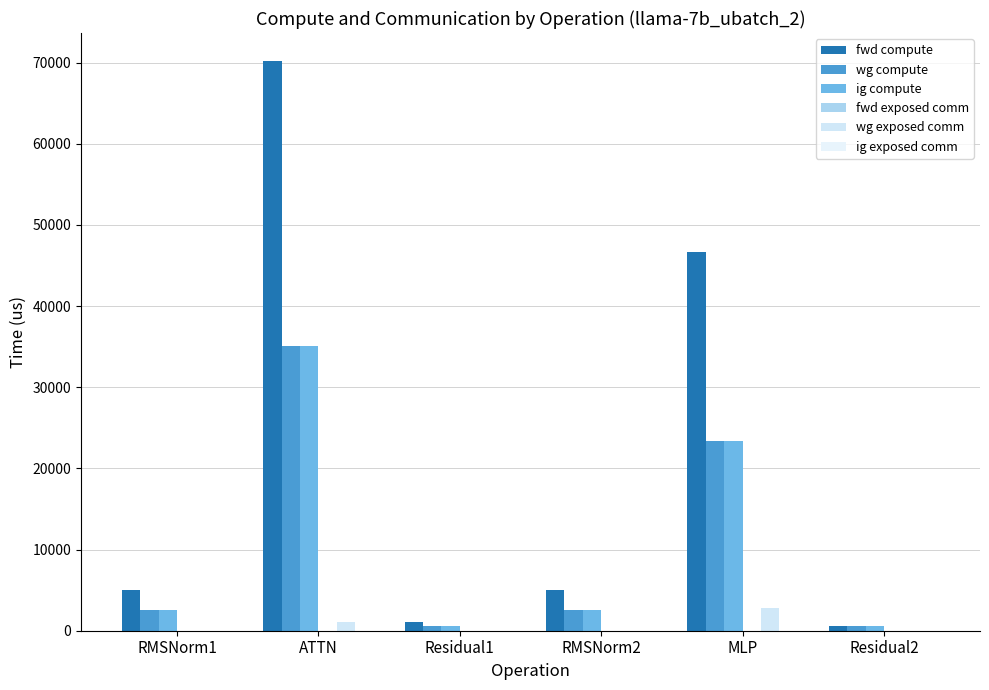

What is the sum of the ig compute values at ATTN and RMSNorm1?

37564.6